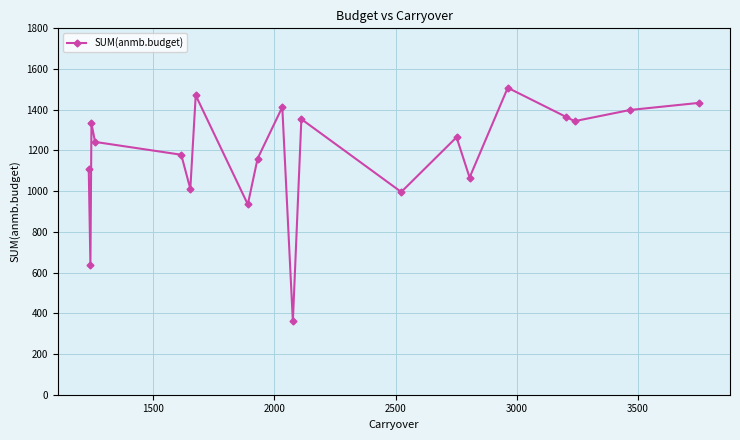

What is the value of the 18th point from the left?

1344.0